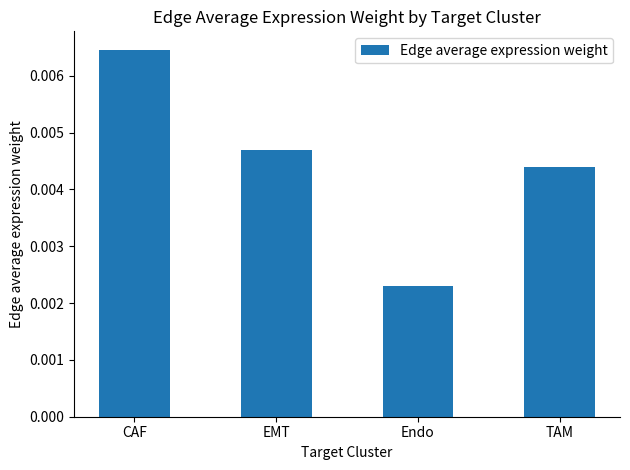

Which category has the lowest value across all series?

Endo